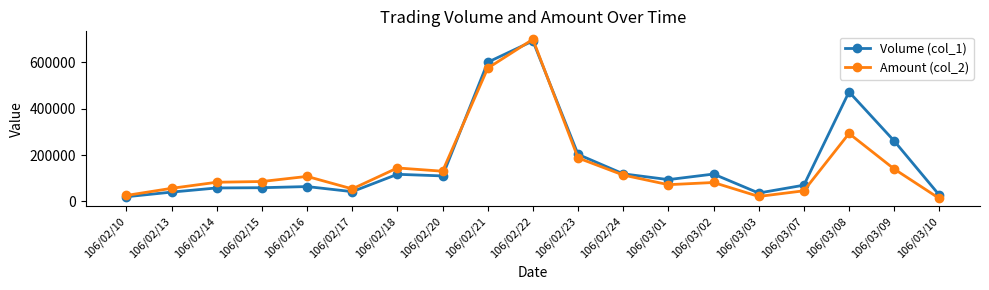

Which series has the largest total across all categories?

Volume (col_1)